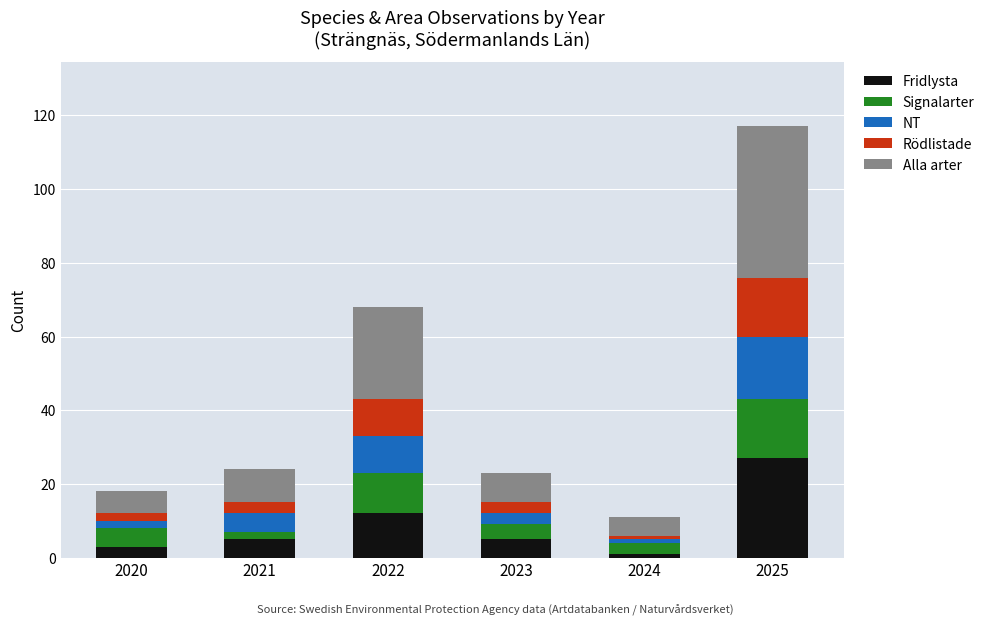

What is the total value across all series at 2022?

68